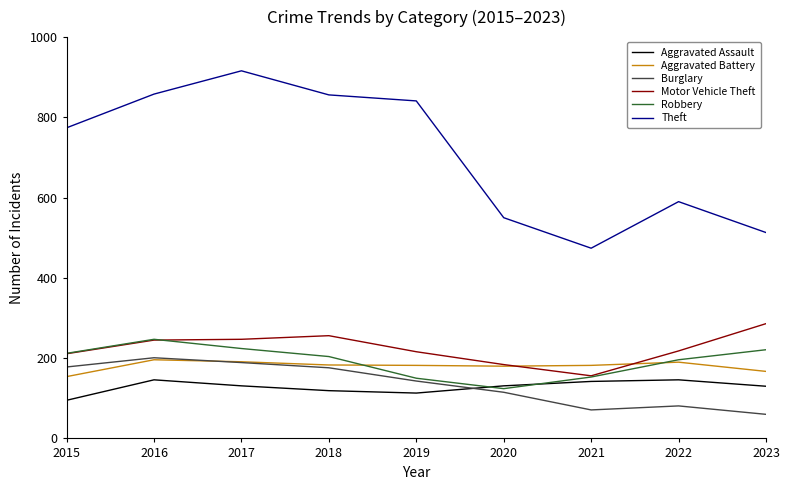

What is the difference between the highest and lowest values at 2019?

728